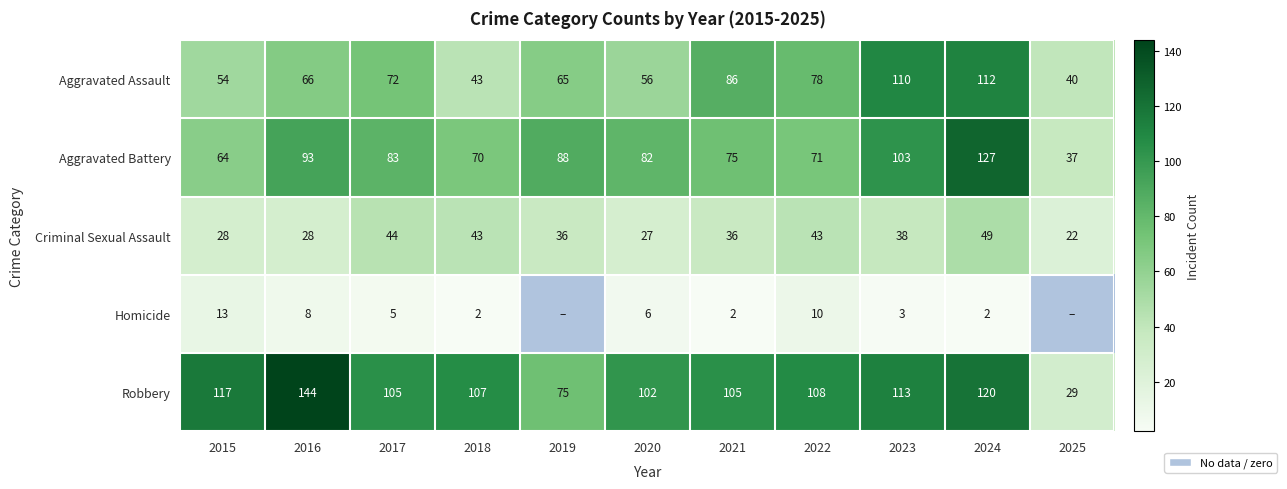

The Aggravated Battery series shows 41.1 at 2020. True or false?

False